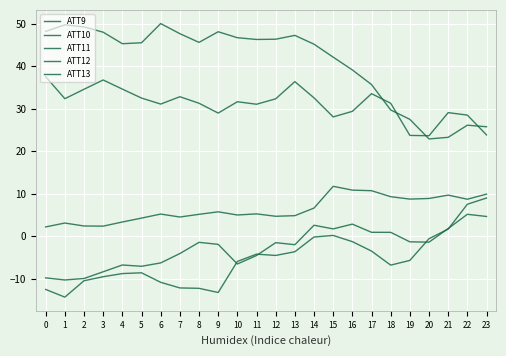

Is this an area chart (filled region under the line)?

No